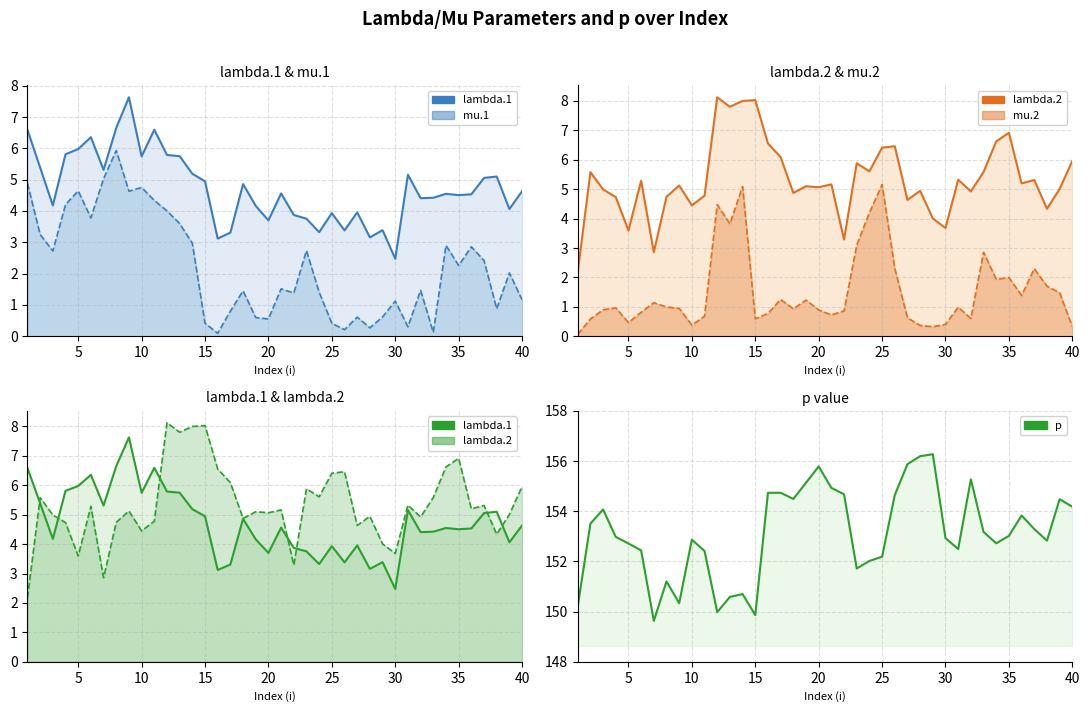

True or false: lambda.1 line and p line intersect in this chart.

False